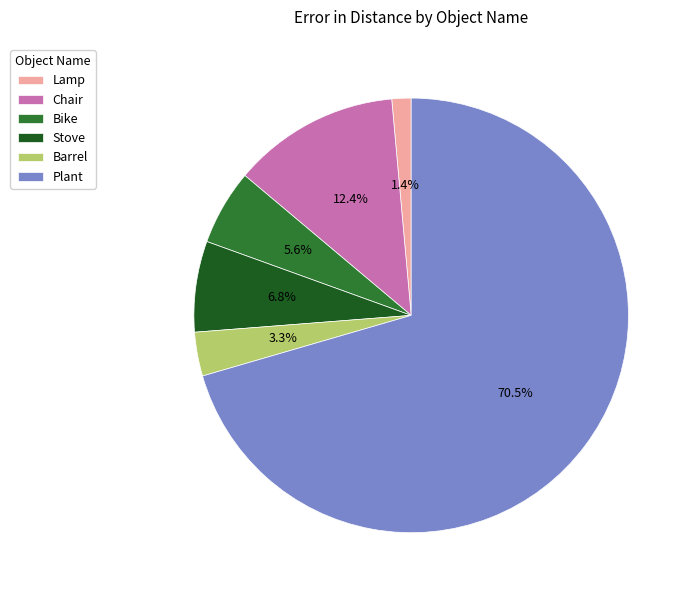

Combined, do Barrel and Lamp account for over 50%?

No